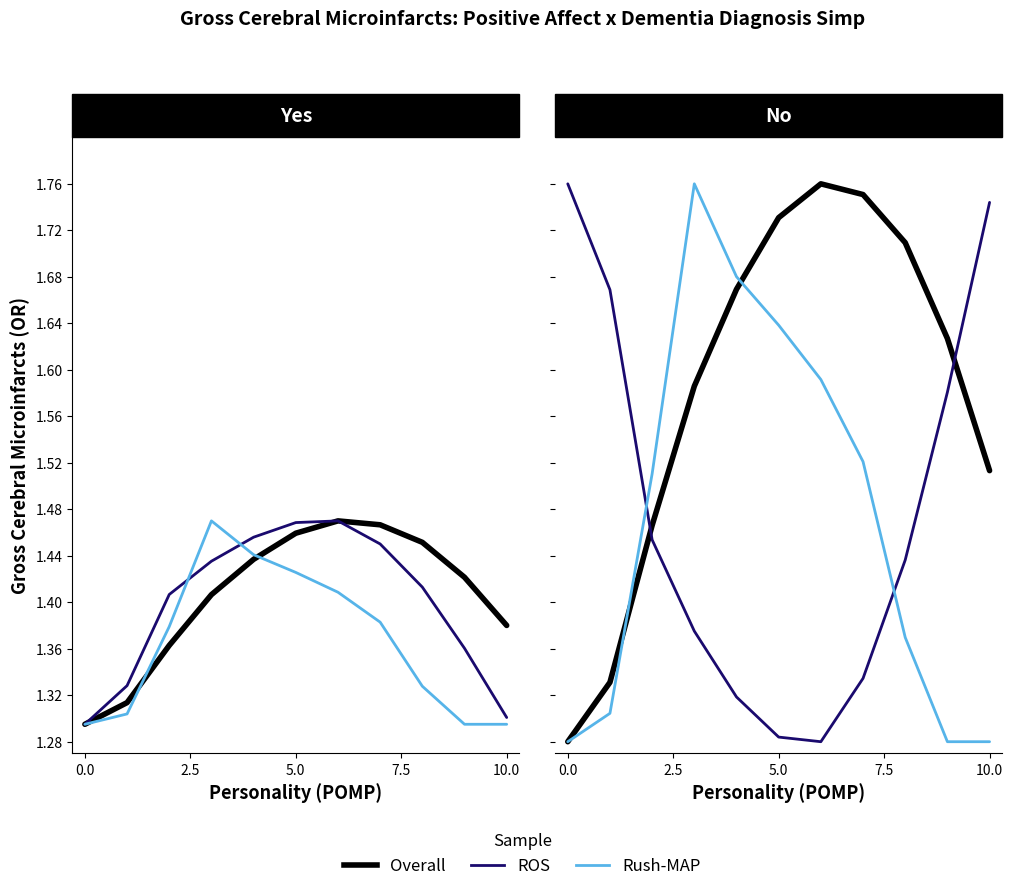

Which series ends up on top after the final intersection of Rush-MAP and ROS?

ROS